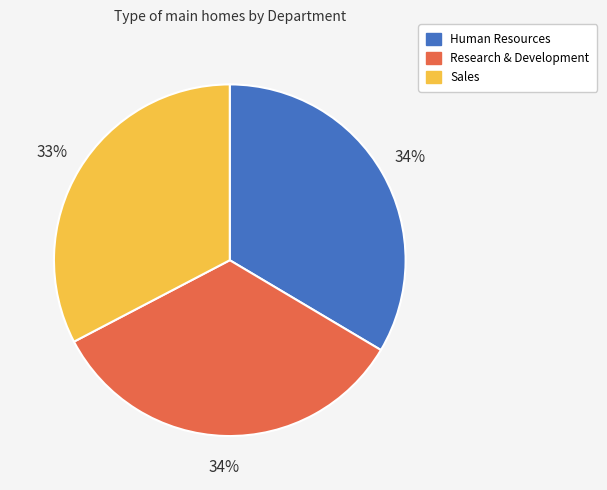

Combined, do Sales and Human Resources account for over 50%?

Yes